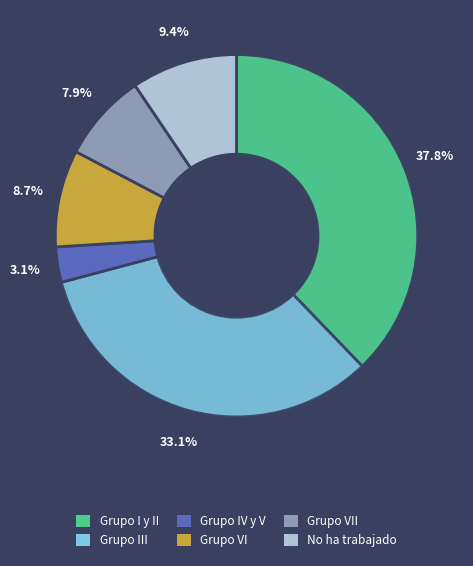

Approximately how many times larger is the value at Grupo VII compared to No ha trabajado?

0.8